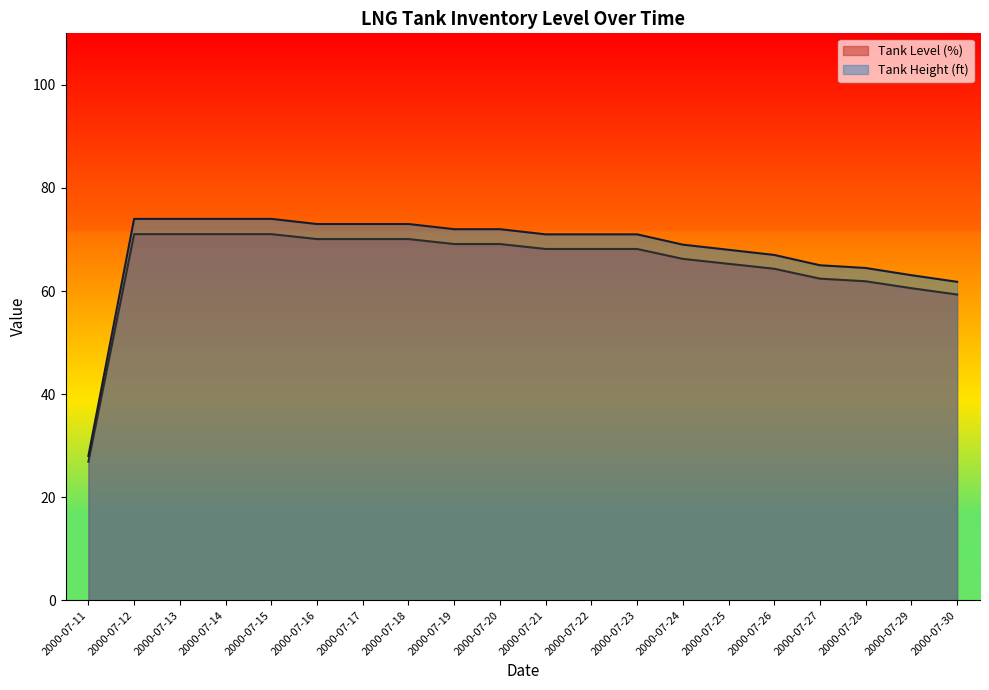

Which label corresponds to the smallest value in the chart?

2000-07-11